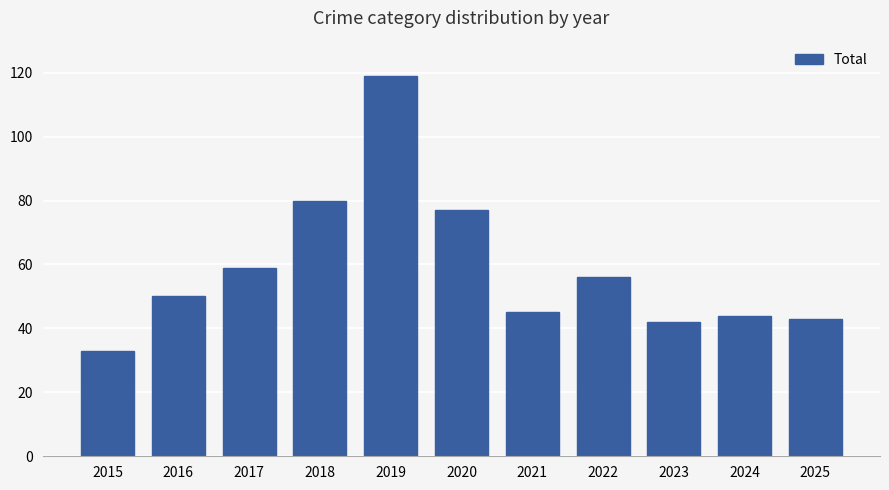

Reading left to right, transcribe all the data shown in this chart.

2015=33	2016=50	2017=59	2018=80	2019=119	2020=77	2021=45	2022=56	2023=42	2024=44	2025=43